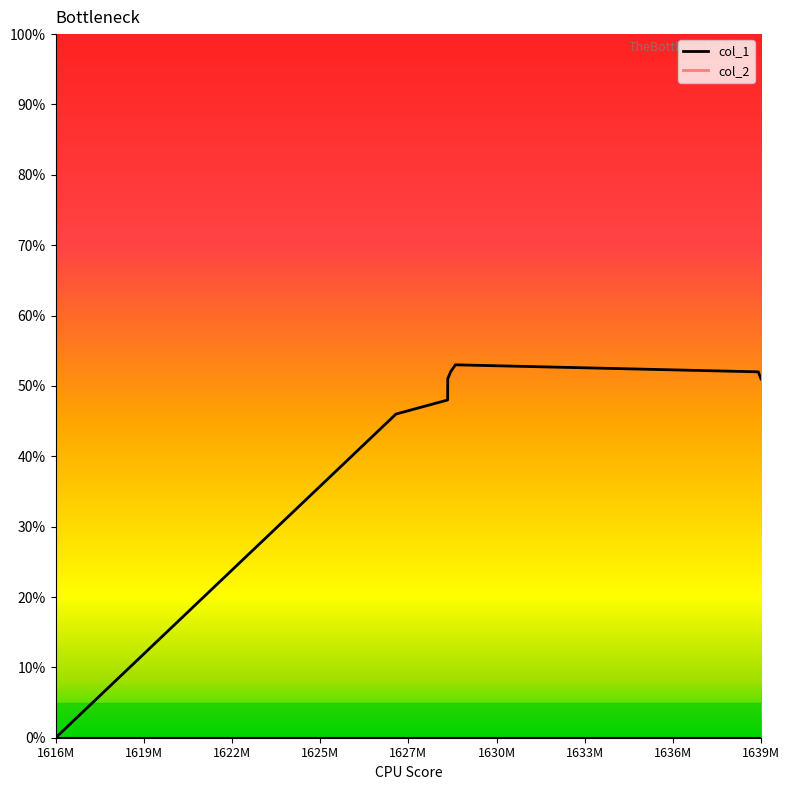

True or false: there are more than 1 points higher than both neighbors.

False